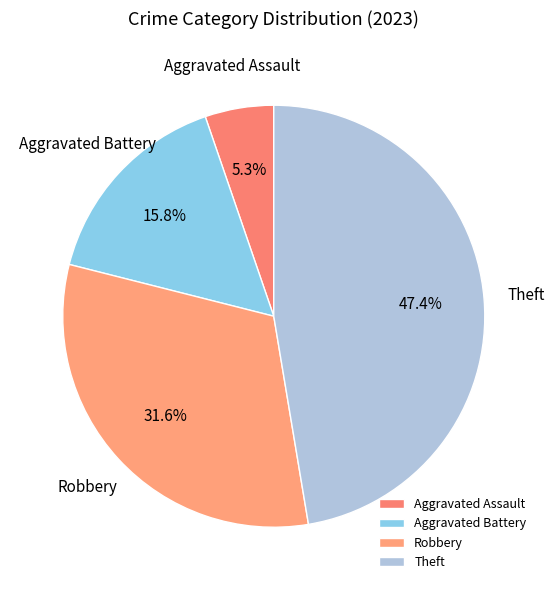

What is the total percentage of Aggravated Assault and Aggravated Battery?

21.1%